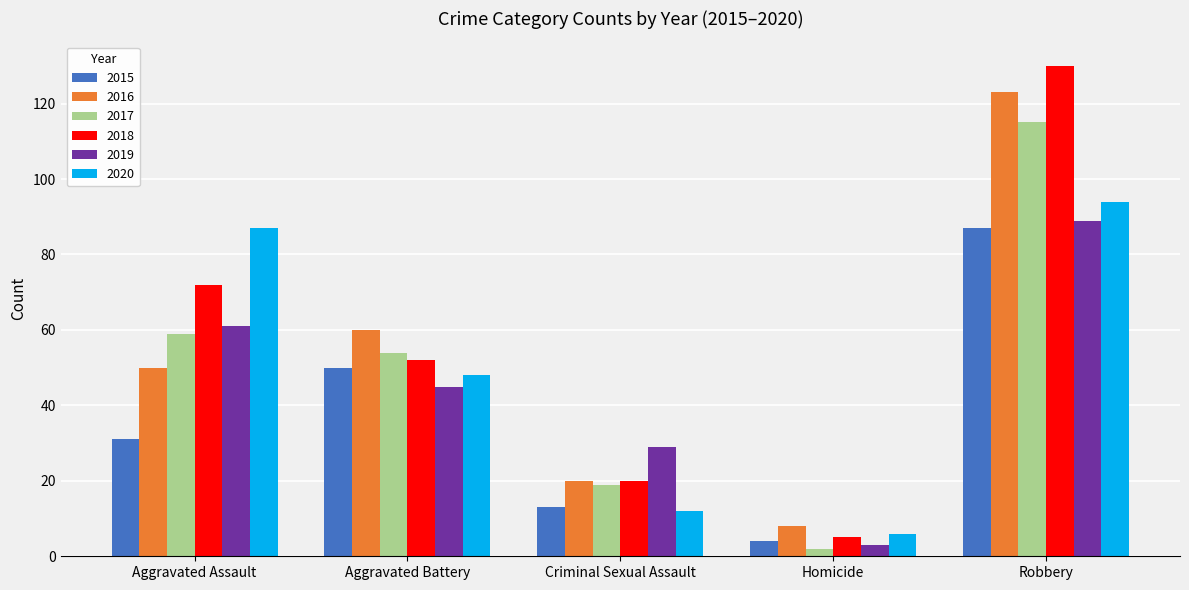

What value does the 2017 series have at Homicide?

2